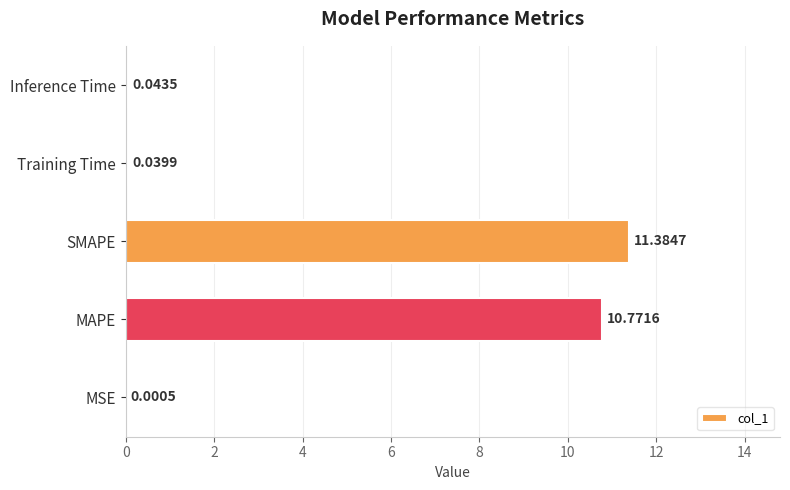

Where is the data nearest to the value 5?

Inference Time